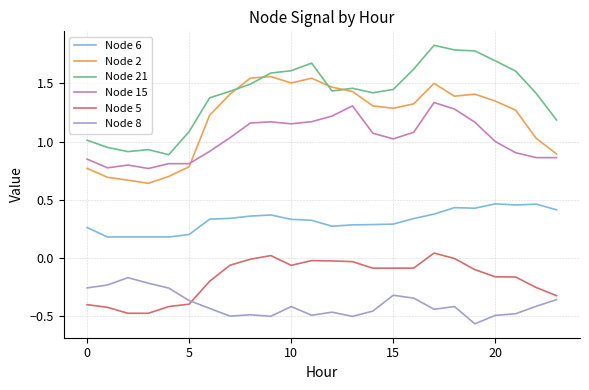

Which series has the largest total across all categories?

Node 21